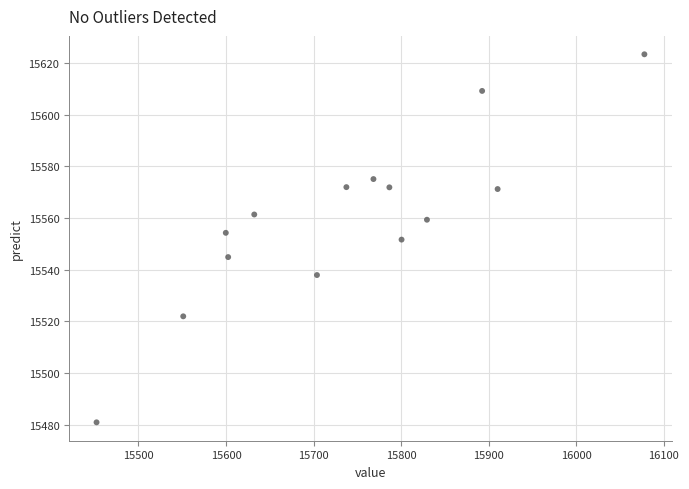

What is the range of X values (max minus min)?

625.6